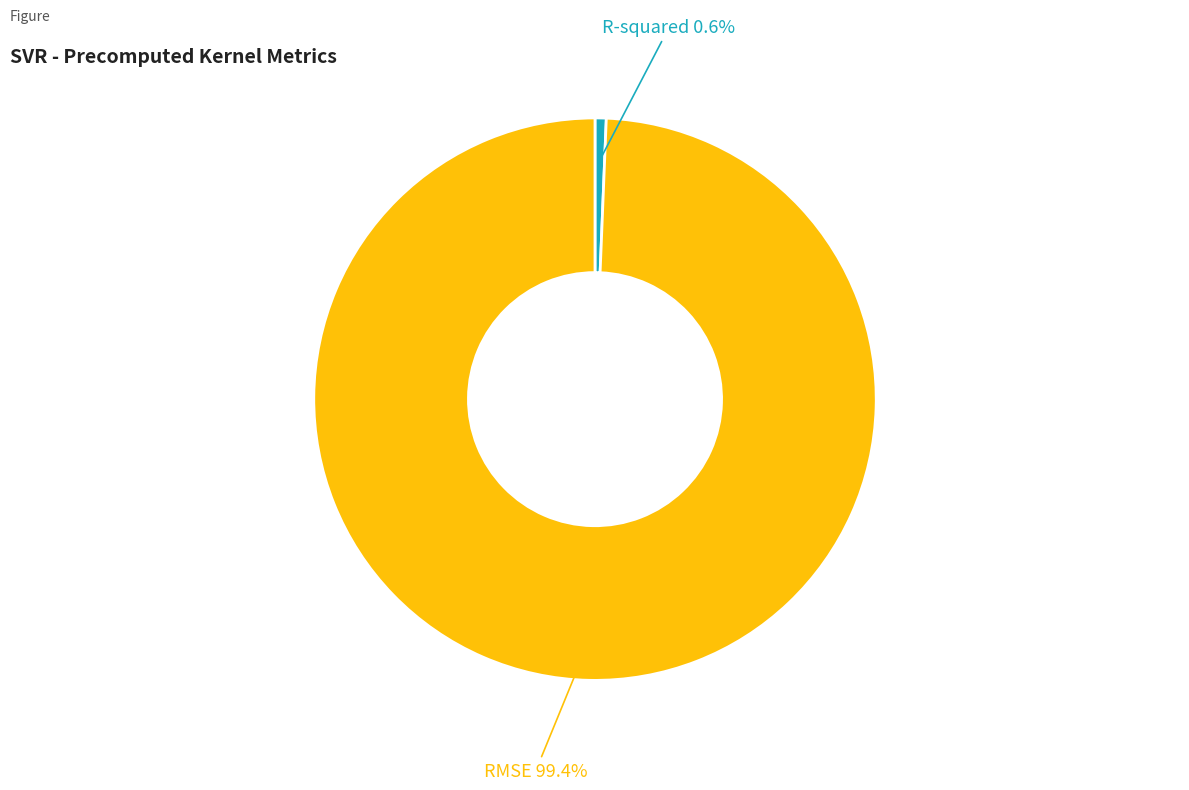

What is the majority slice?

RMSE